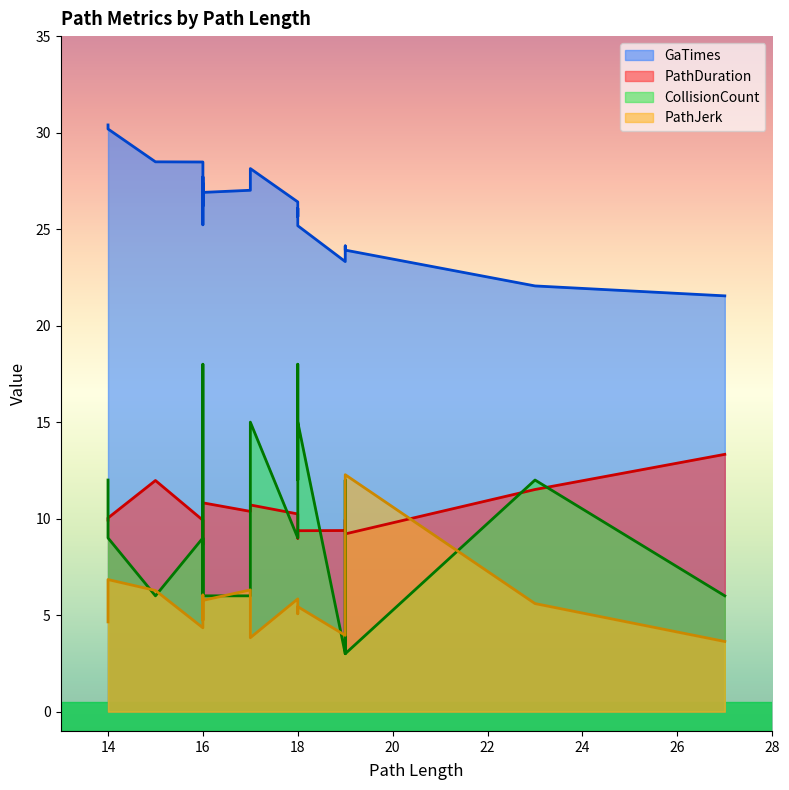

True or false: PathDuration has a value of 5.1 at 16.

False